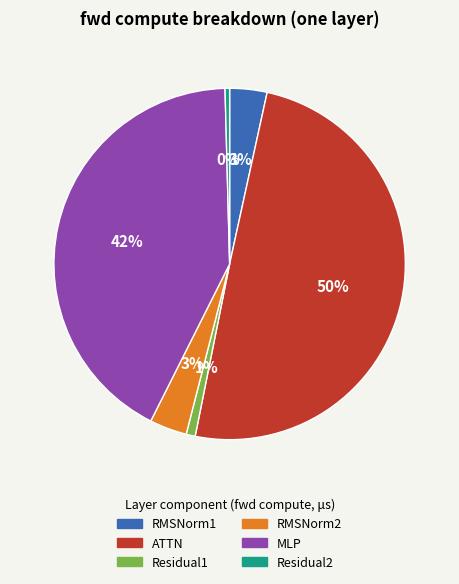

The Residual2 slice represents 0% of the pie. True or false?

True